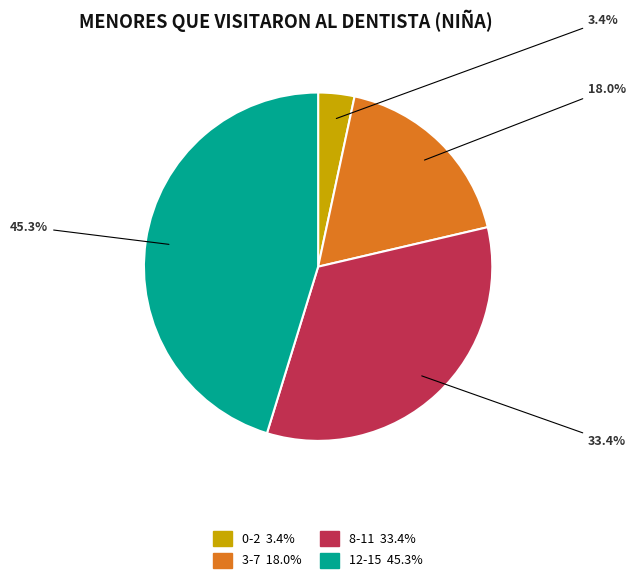

Which has a higher value, 3-7 or 0-2?

3-7